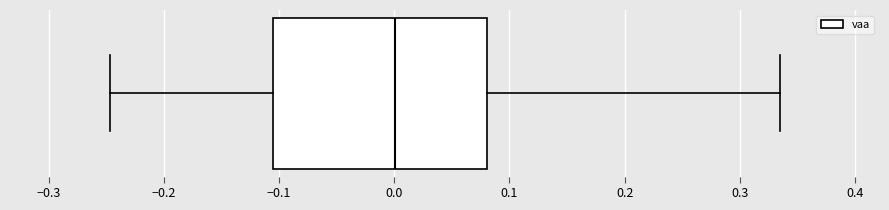

Where is the left edge of the box on the x-axis? The values are not printed on the chart, so give them approximately, as read against the axis.

-0.11